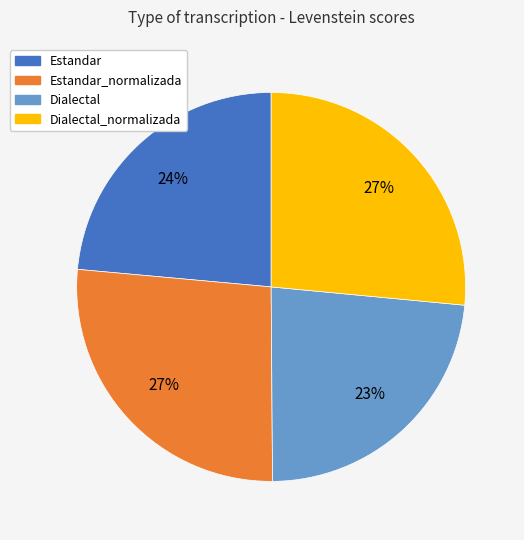

True or false: Estandar accounts for 36% of the total.

False